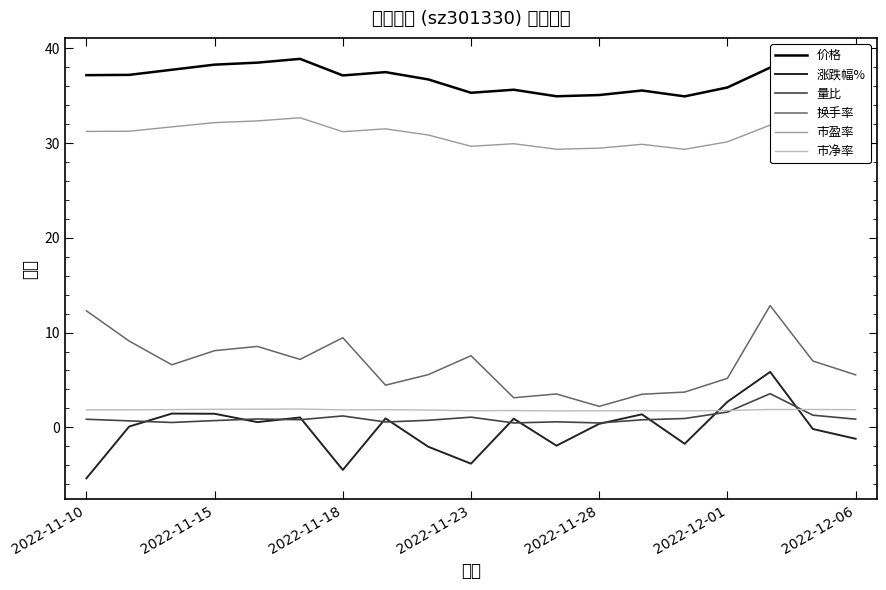

Which series has the largest total across all categories?

价格